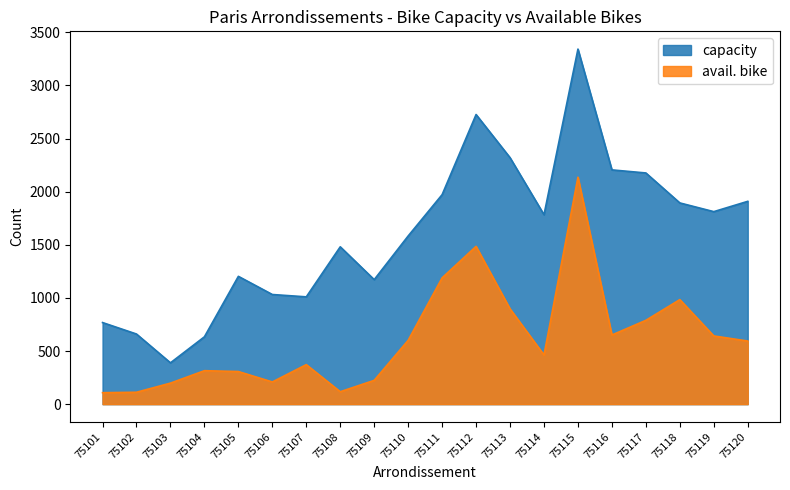

What is the sum of all capacity values?

32071